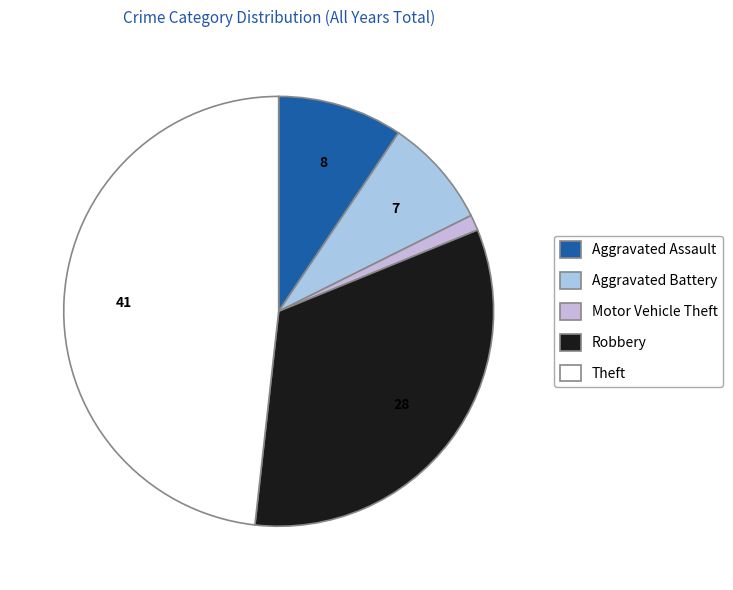

To the nearest percent, what is the difference between the largest and smallest slice percentages?

47%